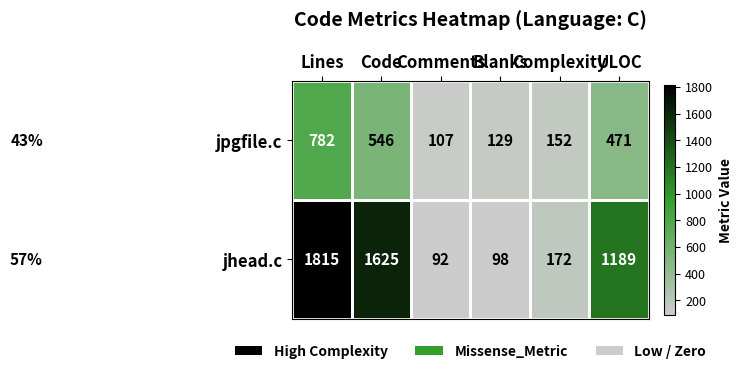

Rank the categories by jhead.c value from highest to lowest.

Lines, Code, ULOC, Complexity, Blanks, Comments